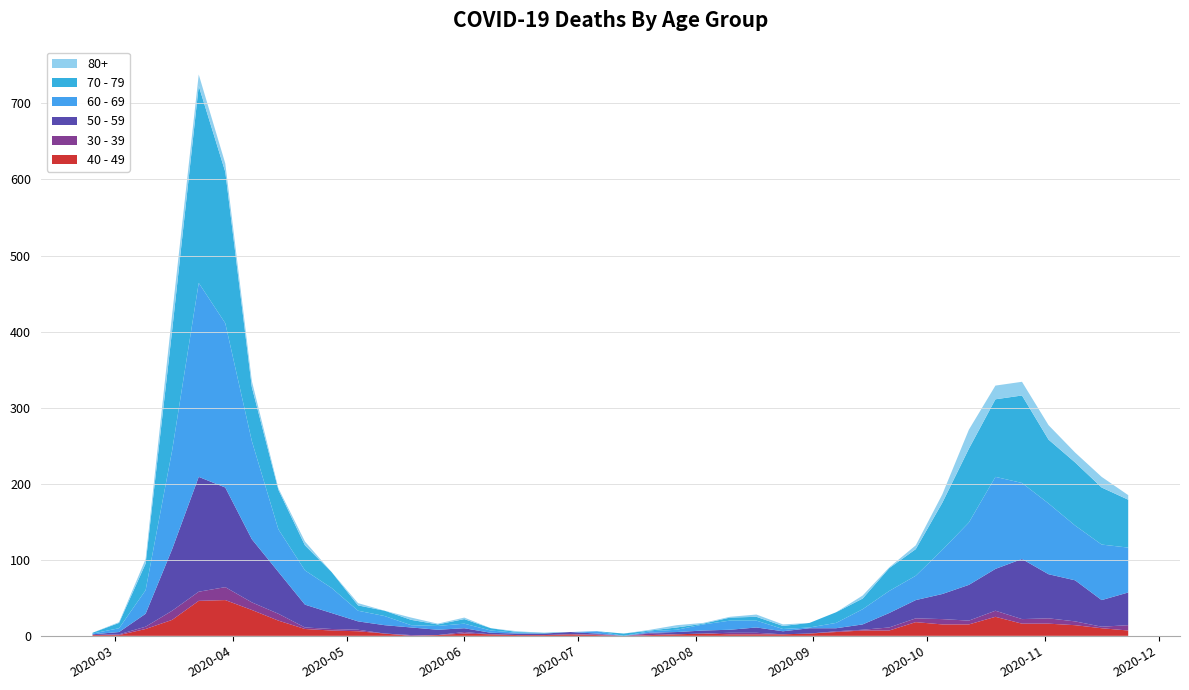

Reading left to right, transcribe all the data shown in this chart.

40 - 49: 2020-02-24=1	2020-03-02=1	2020-03-09=9	2020-03-16=21	2020-03-23=46	2020-03-30=47	2020-04-06=34	2020-04-13=20	2020-04-20=9	2020-04-27=7	2020-05-04=6	2020-05-11=3	2020-05-18=0	2020-05-25=1	2020-06-01=3	2020-06-08=2	2020-06-15=1	2020-06-22=1	2020-06-29=2	2020-07-06=1	2020-07-13=0	2020-07-20=1	2020-07-27=2	2020-08-03=3	2020-08-10=2	2020-08-17=2	2020-08-24=2	2020-08-31=3	2020-09-07=5	2020-09-14=7	2020-09-21=7	2020-09-28=18	2020-10-05=15	2020-10-12=15	2020-10-19=25	2020-10-26=16	2020-11-02=16	2020-11-09=14	2020-11-16=10	2020-11-23=7
30 - 39: 2020-02-24=0	2020-03-02=1	2020-03-09=3	2020-03-16=12	2020-03-23=12	2020-03-30=17	2020-04-06=10	2020-04-13=9	2020-04-20=2	2020-04-27=2	2020-05-04=2	2020-05-11=0	2020-05-18=1	2020-05-25=0	2020-06-01=2	2020-06-08=0	2020-06-15=0	2020-06-22=0	2020-06-29=0	2020-07-06=1	2020-07-13=0	2020-07-20=2	2020-07-27=0	2020-08-03=0	2020-08-10=2	2020-08-17=2	2020-08-24=0	2020-08-31=0	2020-09-07=1	2020-09-14=1	2020-09-21=4	2020-09-28=5	2020-10-05=7	2020-10-12=5	2020-10-19=8	2020-10-26=6	2020-11-02=7	2020-11-09=5	2020-11-16=2	2020-11-23=7
50 - 59: 2020-02-24=1	2020-03-02=3	2020-03-09=17	2020-03-16=81	2020-03-23=151	2020-03-30=131	2020-04-06=83	2020-04-13=55	2020-04-20=30	2020-04-27=21	2020-05-04=11	2020-05-11=11	2020-05-18=10	2020-05-25=7	2020-06-01=5	2020-06-08=2	2020-06-15=2	2020-06-22=2	2020-06-29=3	2020-07-06=1	2020-07-13=0	2020-07-20=1	2020-07-27=3	2020-08-03=4	2020-08-10=4	2020-08-17=7	2020-08-24=4	2020-08-31=7	2020-09-07=4	2020-09-14=7	2020-09-21=19	2020-09-28=24	2020-10-05=33	2020-10-12=47	2020-10-19=55	2020-10-26=79	2020-11-02=58	2020-11-09=54	2020-11-16=35	2020-11-23=43
60 - 69: 2020-02-24=1	2020-03-02=5	2020-03-09=31	2020-03-16=130	2020-03-23=255	2020-03-30=216	2020-04-06=129	2020-04-13=56	2020-04-20=45	2020-04-27=33	2020-05-04=14	2020-05-11=12	2020-05-18=3	2020-05-25=5	2020-06-01=6	2020-06-08=3	2020-06-15=1	2020-06-22=0	2020-06-29=0	2020-07-06=3	2020-07-13=0	2020-07-20=2	2020-07-27=3	2020-08-03=8	2020-08-10=12	2020-08-17=9	2020-08-24=3	2020-08-31=1	2020-09-07=7	2020-09-14=20	2020-09-21=29	2020-09-28=32	2020-10-05=58	2020-10-12=82	2020-10-19=121	2020-10-26=100	2020-11-02=93	2020-11-09=72	2020-11-16=73	2020-11-23=59
70 - 79: 2020-02-24=1	2020-03-02=7	2020-03-09=35	2020-03-16=158	2020-03-23=259	2020-03-30=199	2020-04-06=71	2020-04-13=52	2020-04-20=33	2020-04-27=21	2020-05-04=7	2020-05-11=7	2020-05-18=7	2020-05-25=2	2020-06-01=6	2020-06-08=3	2020-06-15=1	2020-06-22=1	2020-06-29=0	2020-07-06=0	2020-07-13=3	2020-07-20=1	2020-07-27=3	2020-08-03=1	2020-08-10=4	2020-08-17=5	2020-08-24=4	2020-08-31=6	2020-09-07=14	2020-09-14=14	2020-09-21=30	2020-09-28=35	2020-10-05=62	2020-10-12=97	2020-10-19=102	2020-10-26=115	2020-11-02=84	2020-11-09=83	2020-11-16=75	2020-11-23=63
80+: 2020-02-24=0	2020-03-02=1	2020-03-09=6	2020-03-16=21	2020-03-23=15	2020-03-30=11	2020-04-06=8	2020-04-13=2	2020-04-20=5	2020-04-27=0	2020-05-04=3	2020-05-11=0	2020-05-18=3	2020-05-25=1	2020-06-01=2	2020-06-08=0	2020-06-15=1	2020-06-22=0	2020-06-29=0	2020-07-06=0	2020-07-13=0	2020-07-20=1	2020-07-27=3	2020-08-03=1	2020-08-10=1	2020-08-17=3	2020-08-24=2	2020-08-31=0	2020-09-07=0	2020-09-14=4	2020-09-21=1	2020-09-28=5	2020-10-05=11	2020-10-12=25	2020-10-19=18	2020-10-26=18	2020-11-02=19	2020-11-09=13	2020-11-16=14	2020-11-23=6